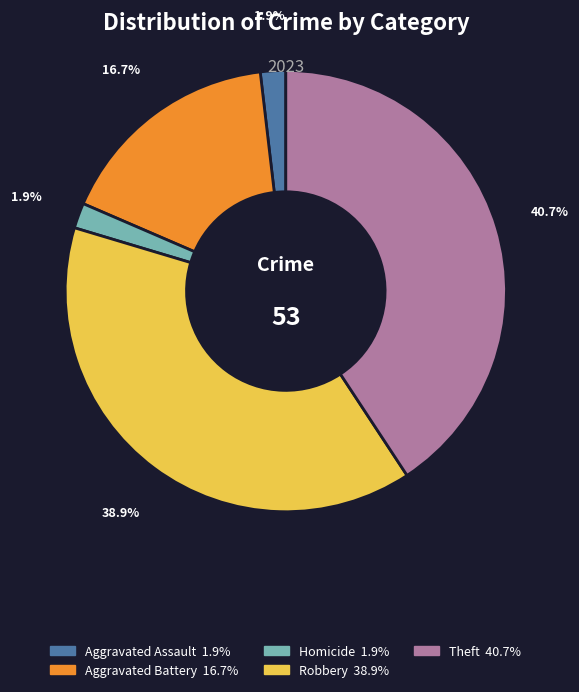

Is there any slice that represents more than half of the pie?

No